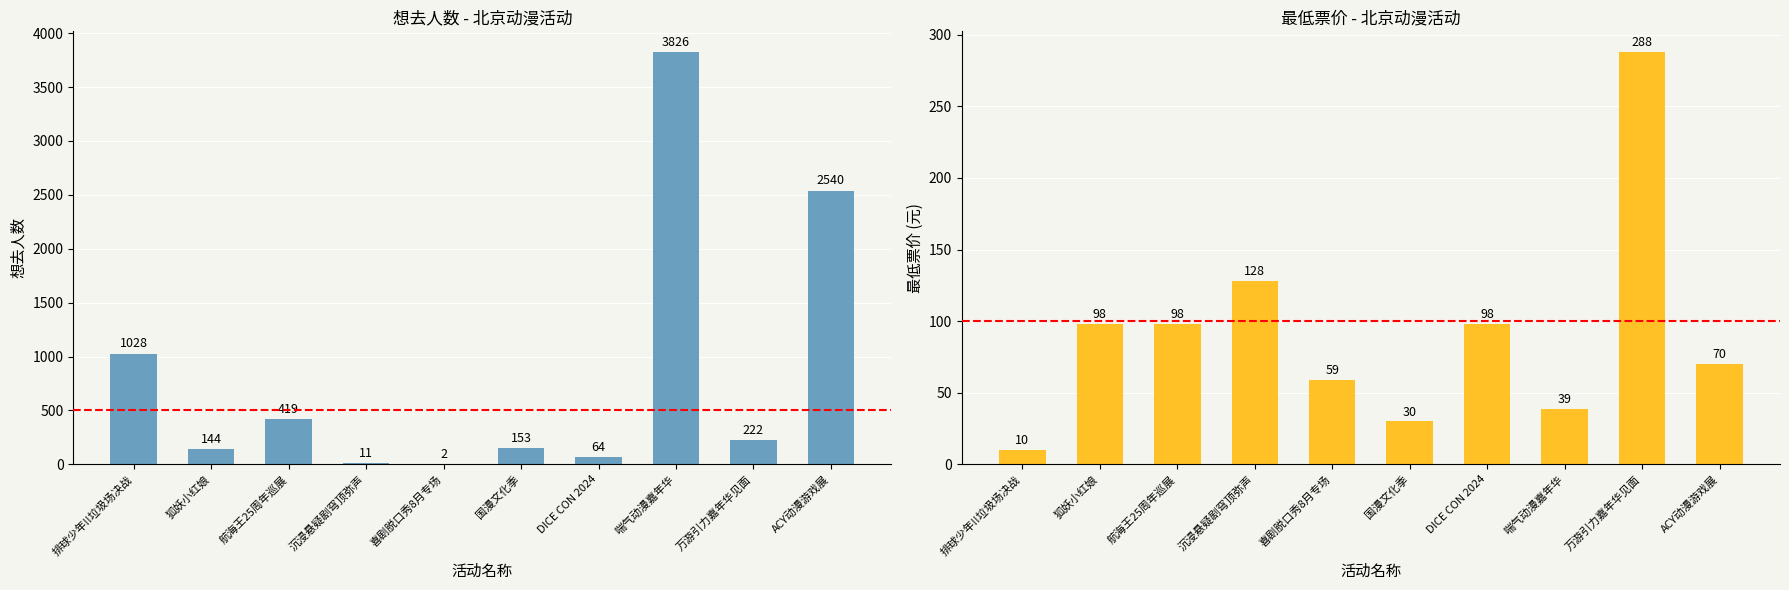

What is the spread (max minus min) of values at 国漫文化季?

123